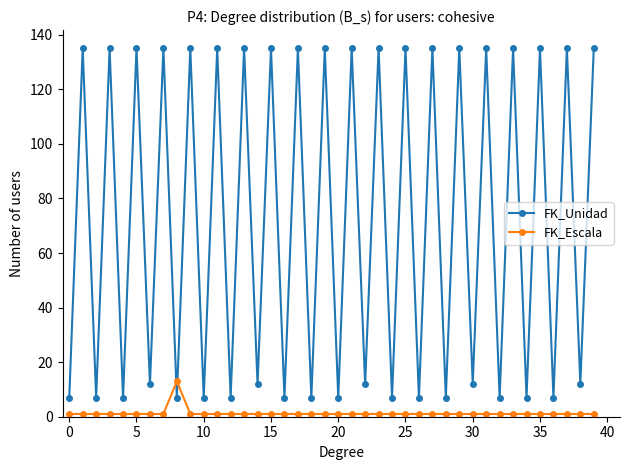

How many times do FK_Unidad and FK_Escala cross each other?

2